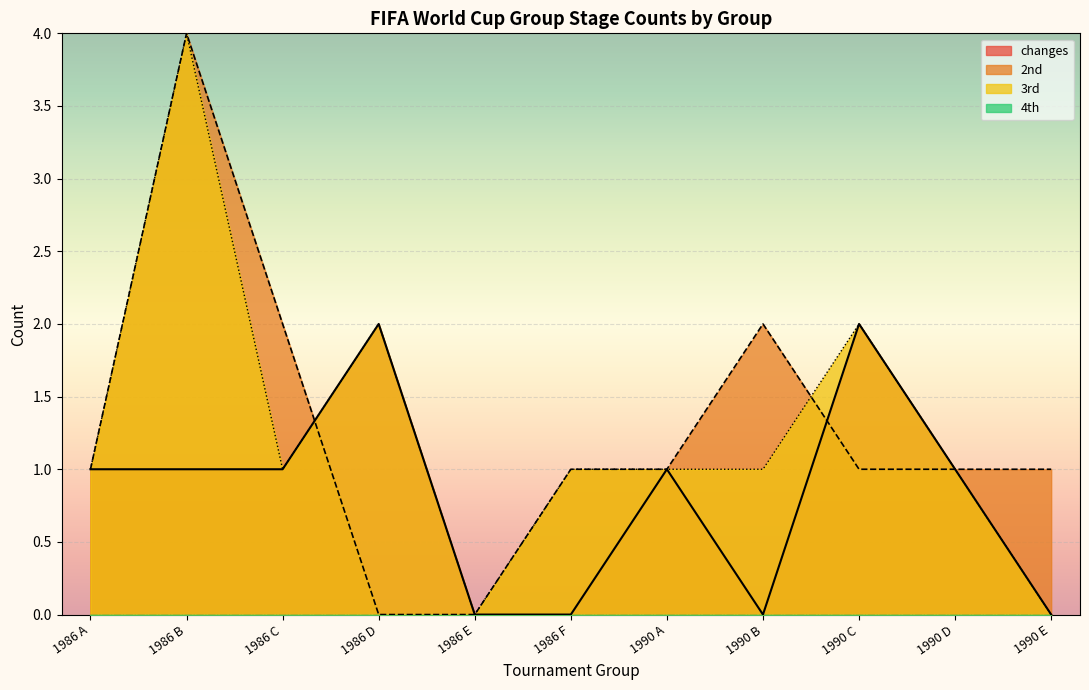

Is it true that 2nd equals -3 at 1986 E?

False